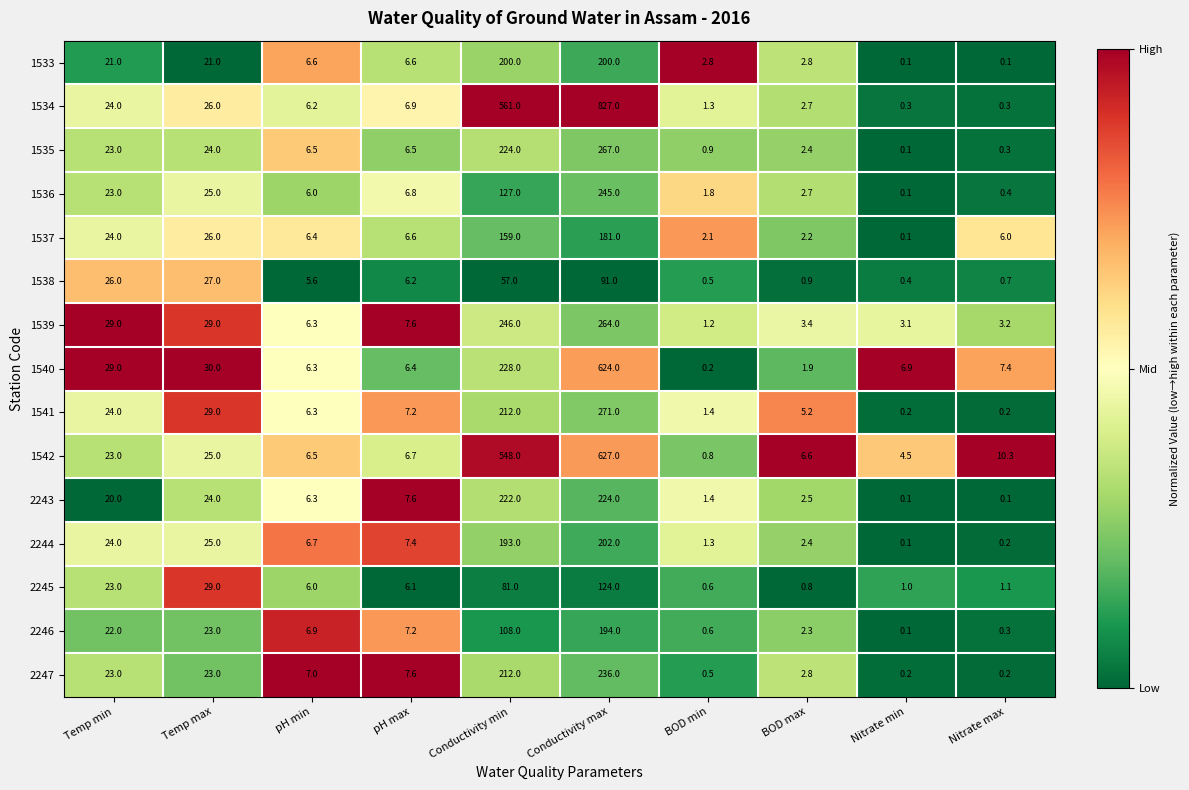

The value of 1542 at pH min is 6.5. True or false?

True